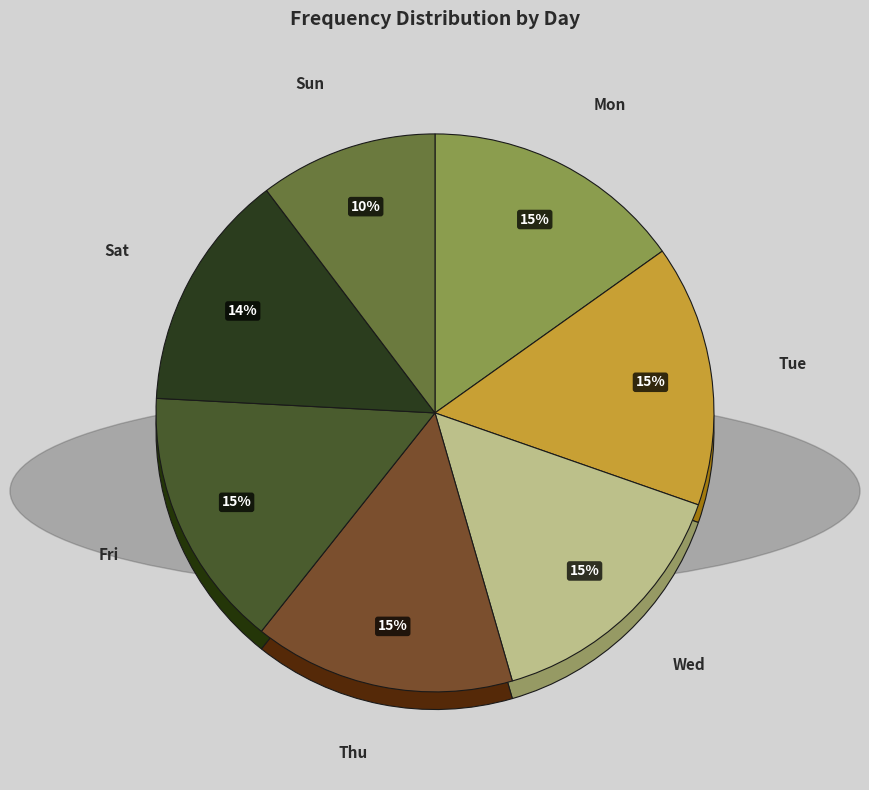

Approximately how many times larger is the value at Mon compared to Thu?

1.0